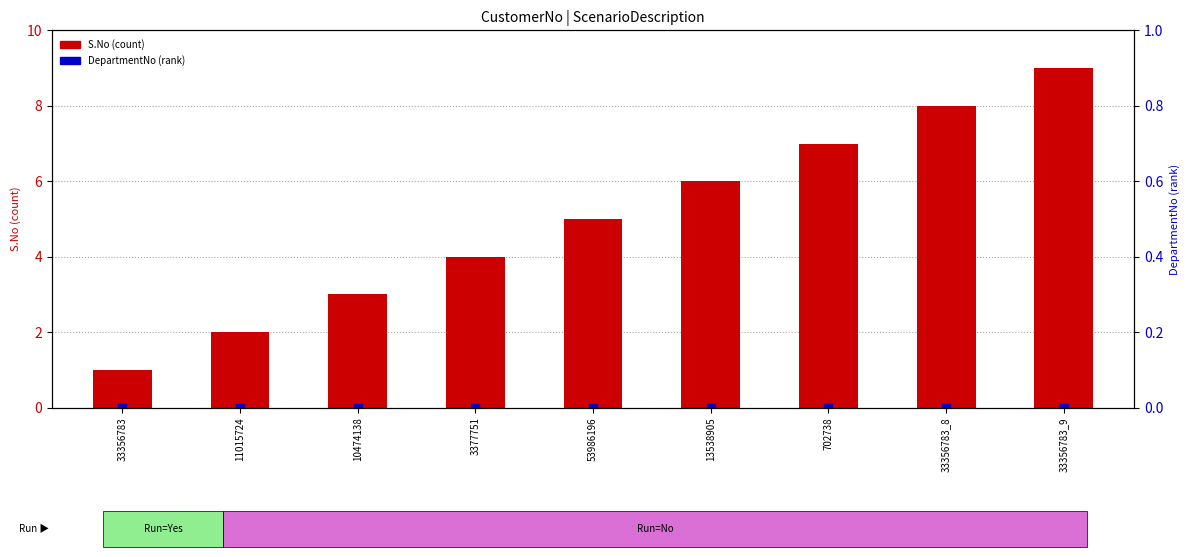

Which series has the largest Y range (max minus min)?

S.No (count)